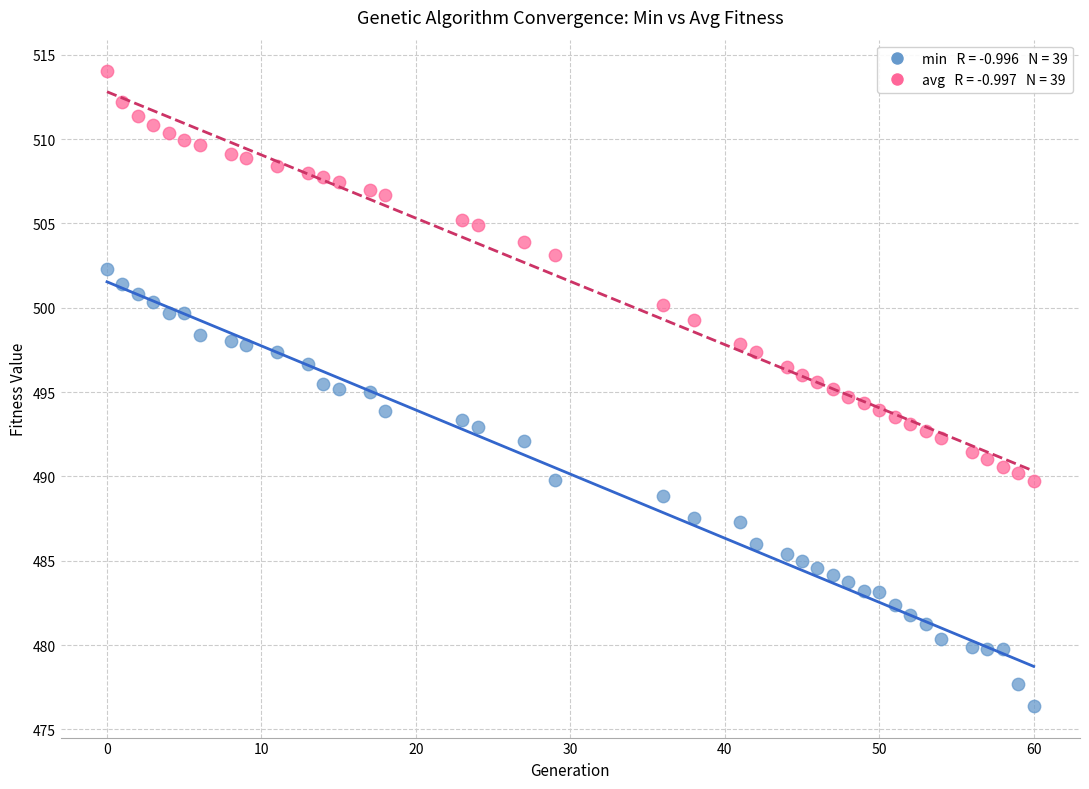

Across all data points, what is the range of Y values (max minus min)?

37.6